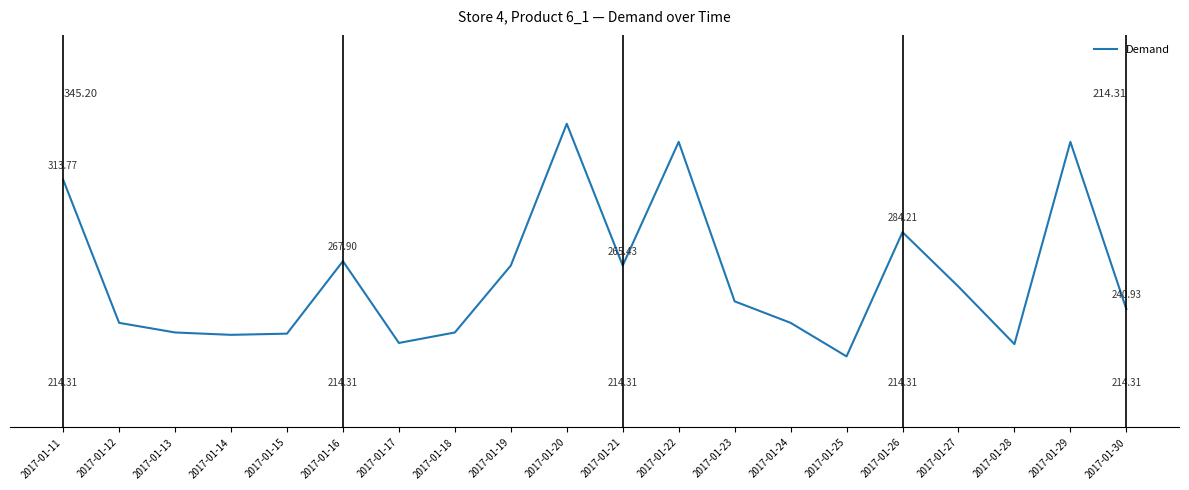

Where is the first local maximum?

2017-01-16